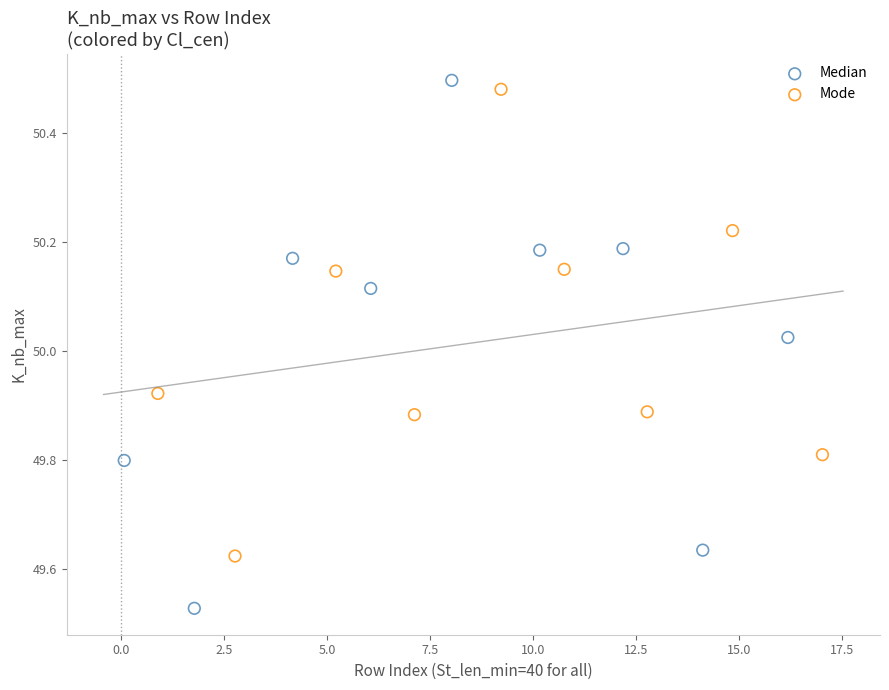

Which series has the widest spread of Y values?

Median